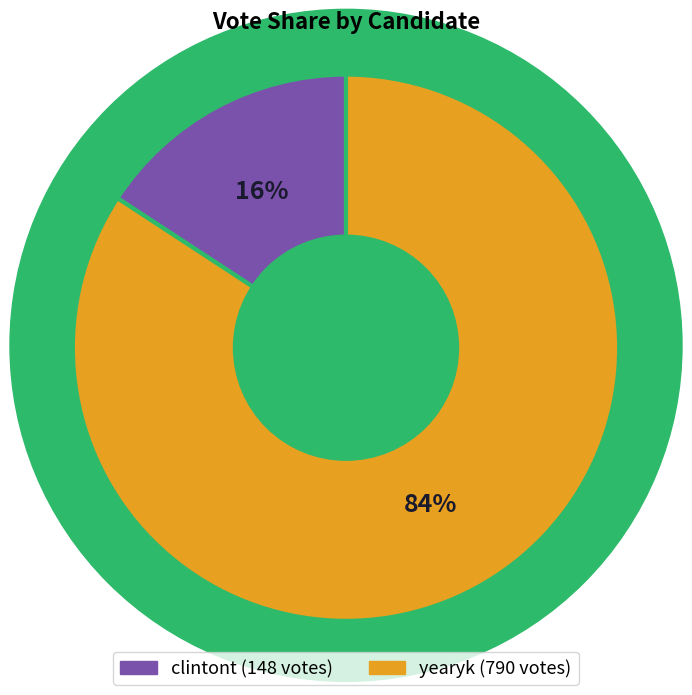

To the nearest percent, what is the average slice percentage?

50%